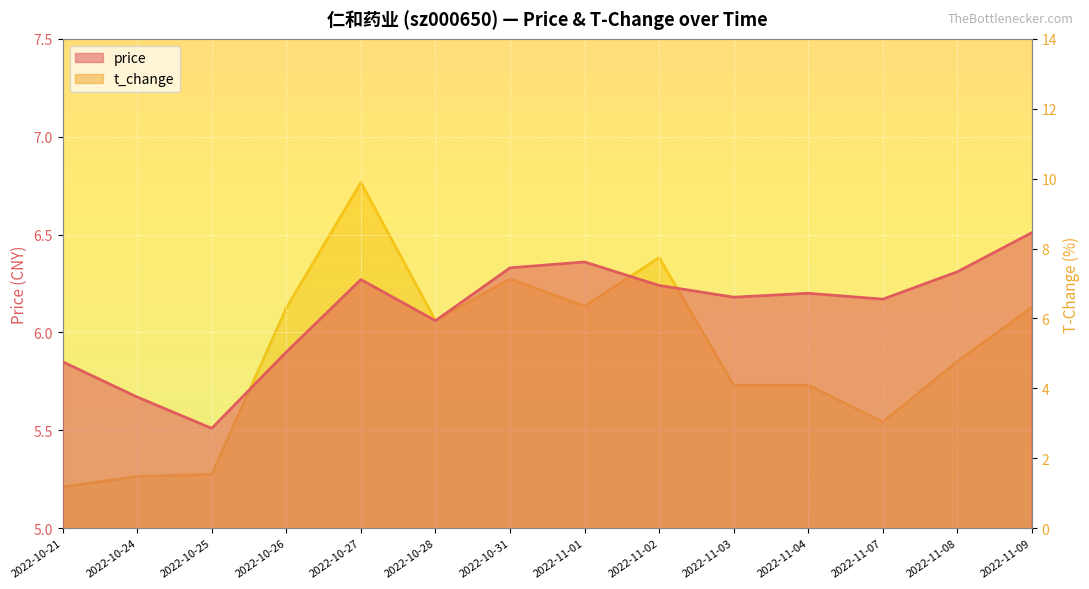

Which series changed the most between 2022-11-01 and 2022-11-03?

t_change